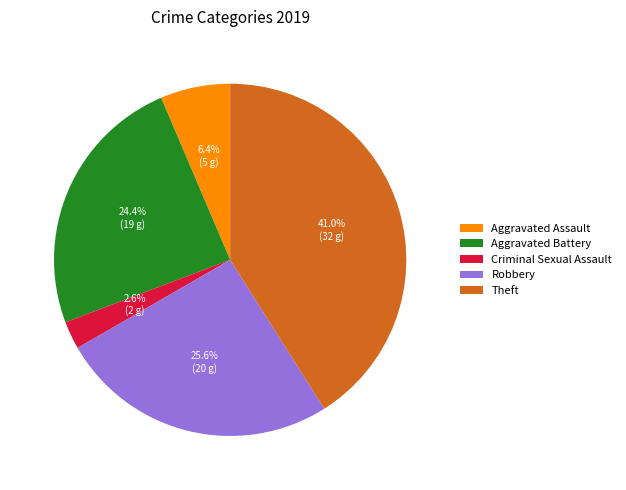

What is the smallest slice in the pie chart?

Criminal Sexual Assault